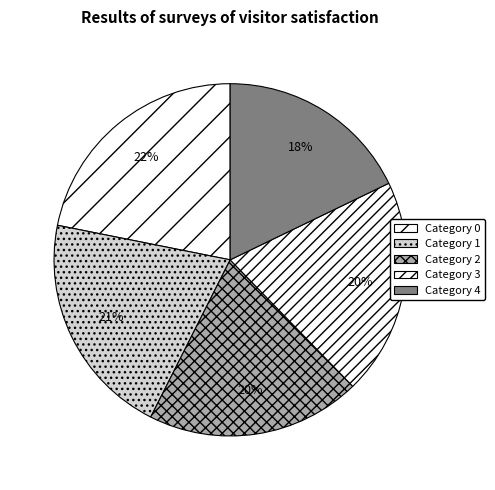

Count the number of slices in the pie.

5